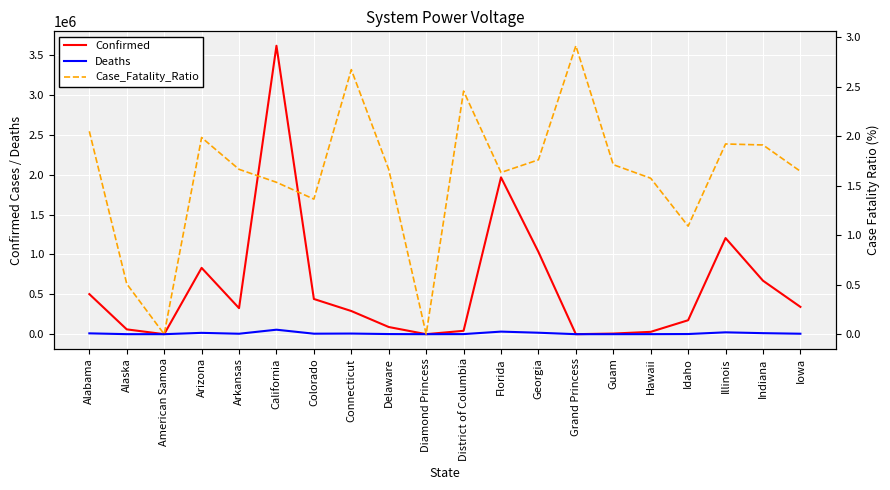

What is the difference between the highest and lowest values at Illinois?

1206082.1